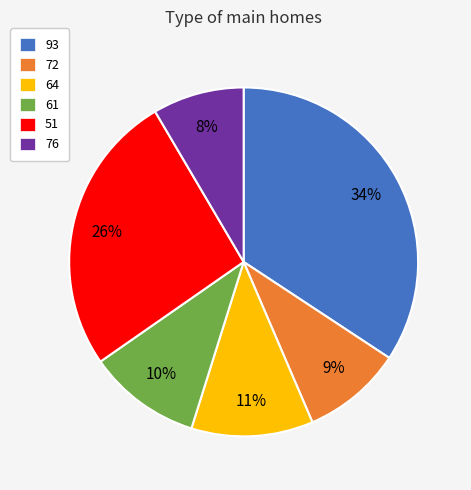

To the nearest percent, what is the average slice percentage?

17%